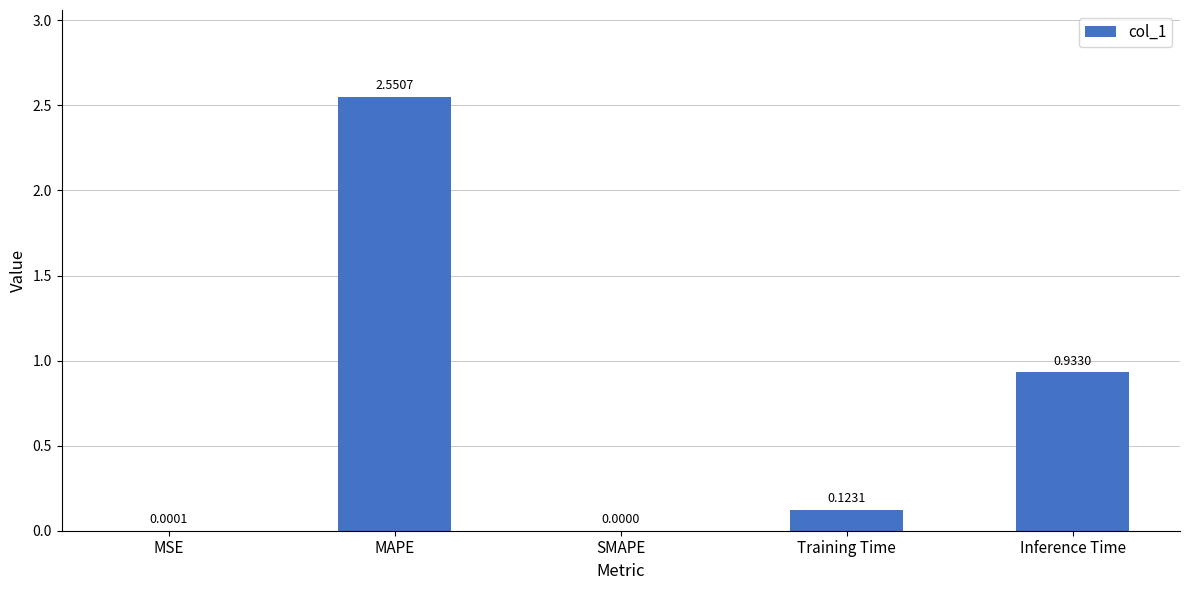

What is the change in value from MAPE to Training Time?

-2.4